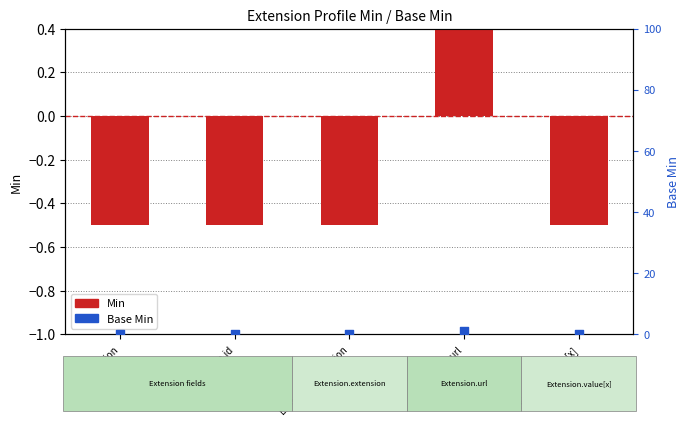

At how many categories does at least one series exceed 0?

1